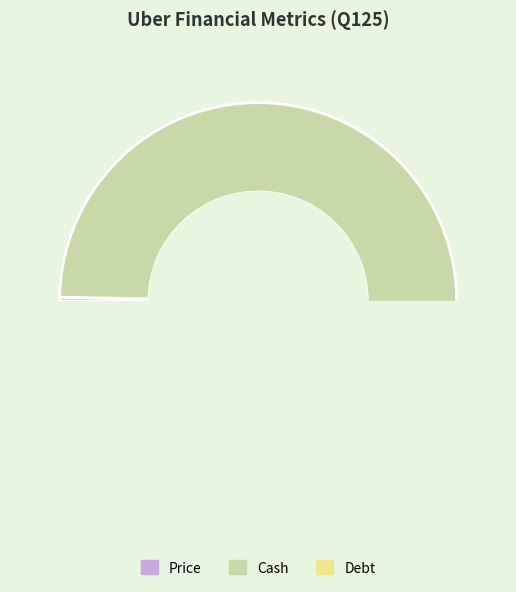

What is the majority slice?

Cash